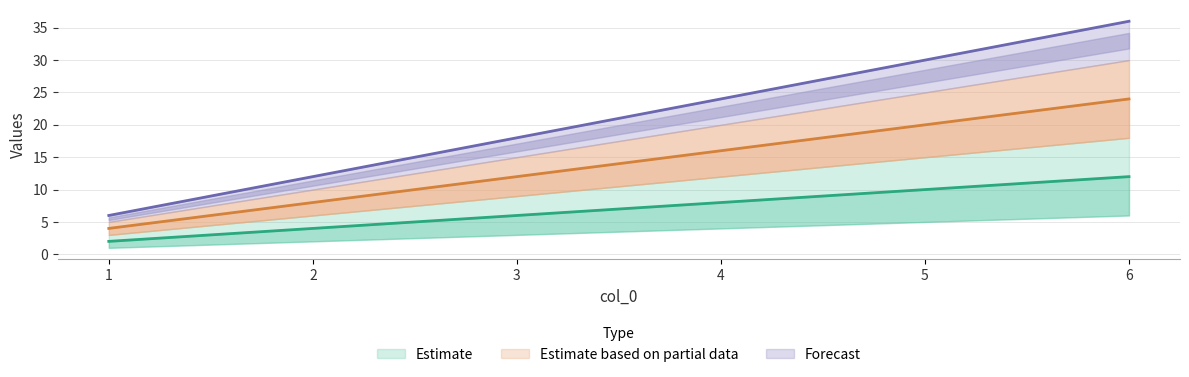

Does the chart have visible grid lines?

Yes